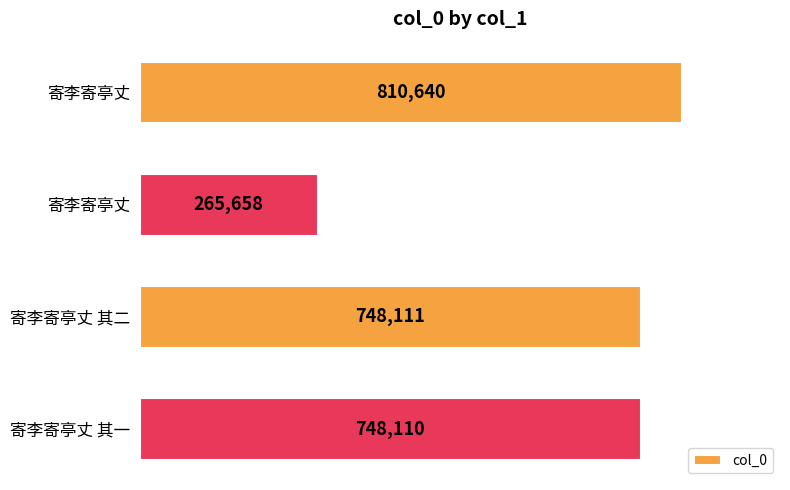

What is the greatest value displayed?

810640